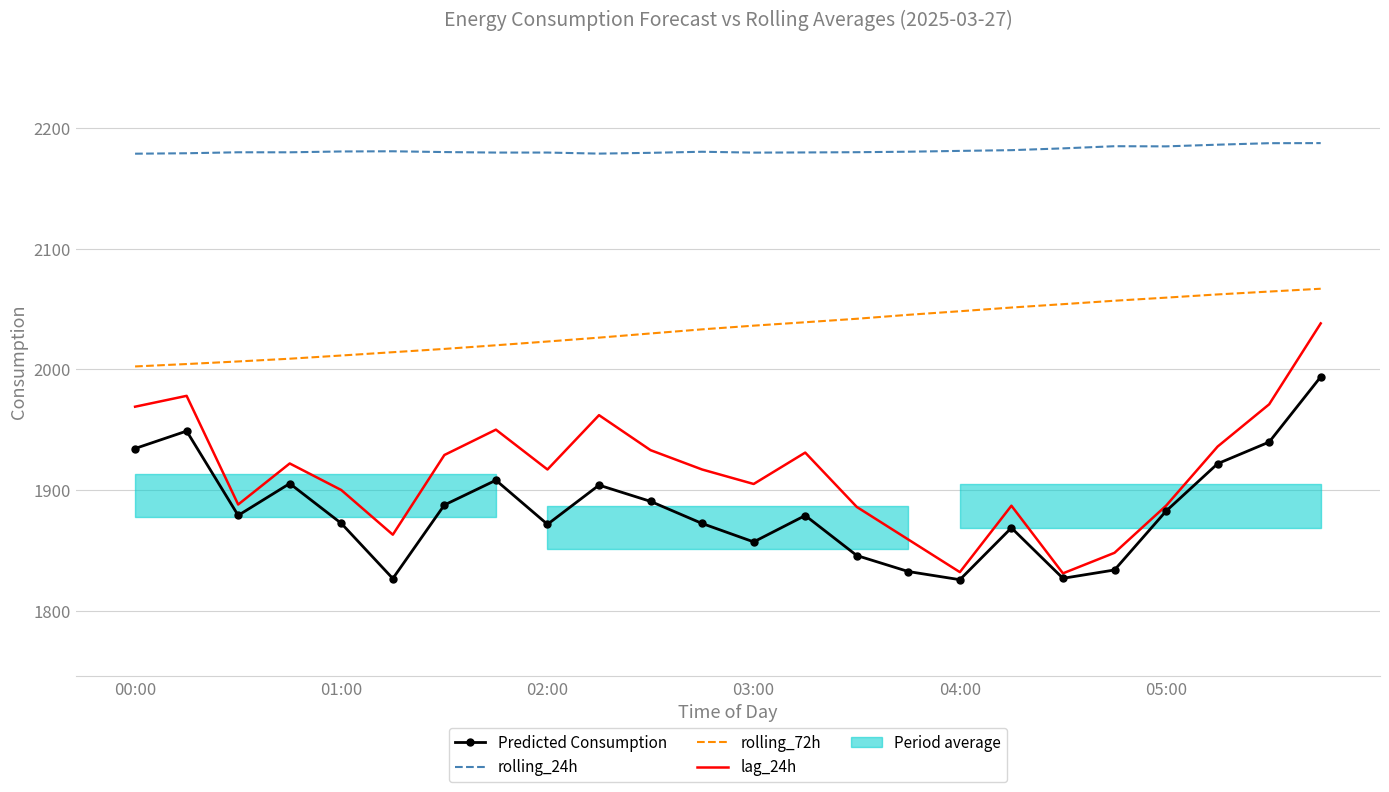

Is the value of Predicted Consumption at 11 greater than the value of rolling_72h at 7?

No